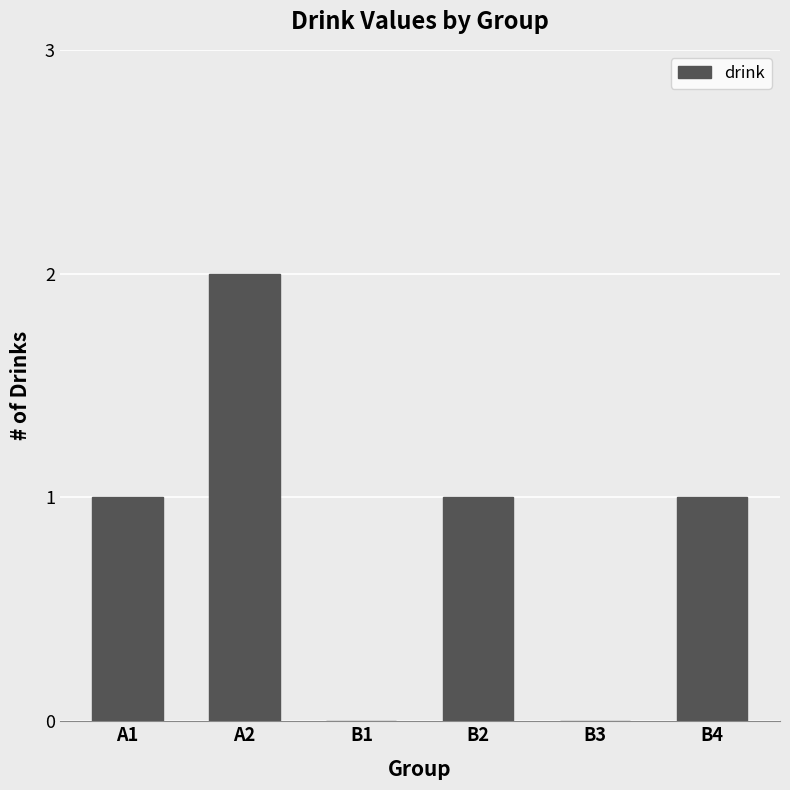

Which has a higher value, A2 or B1?

A2